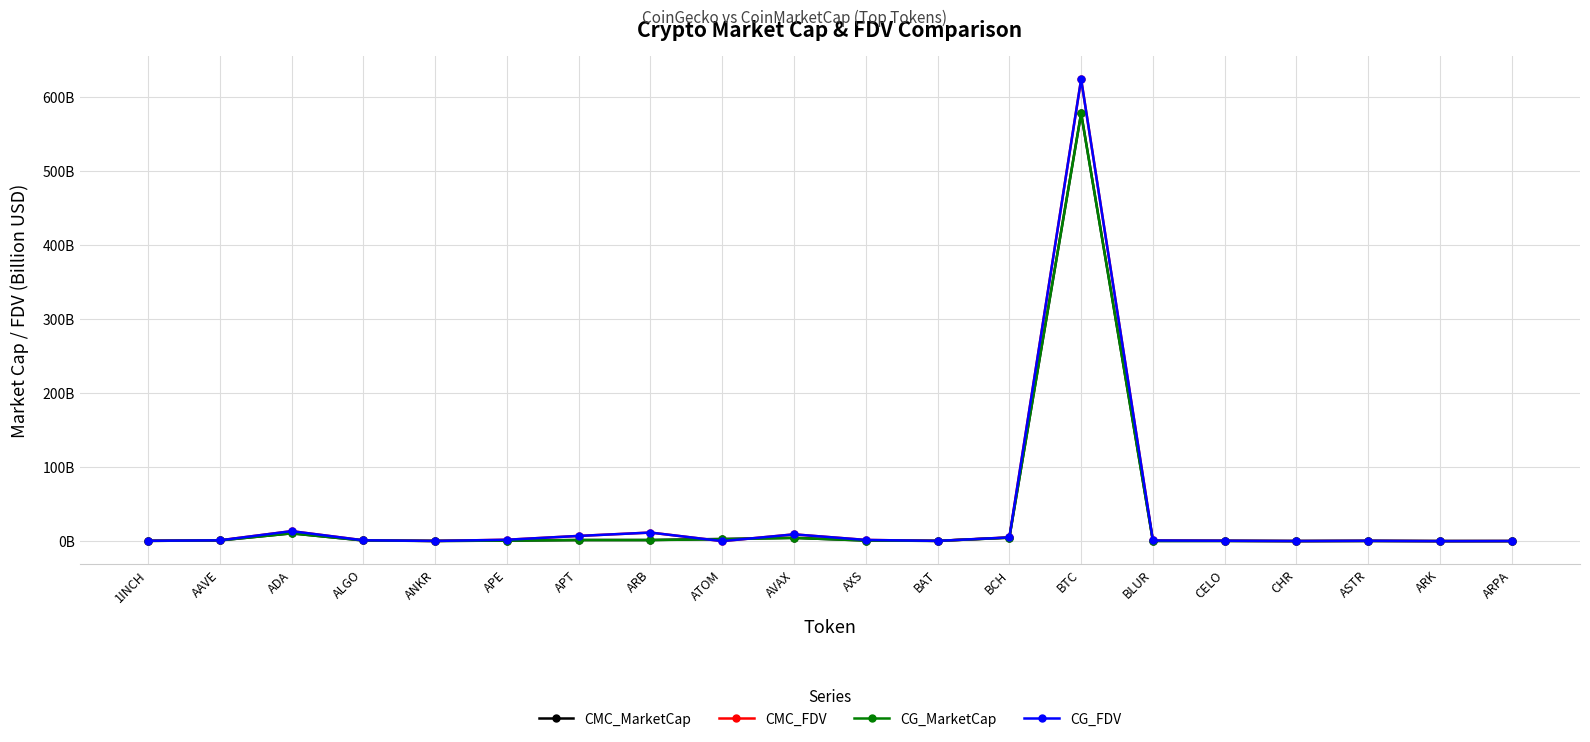

Which series has the largest total across all categories?

CMC_FDV